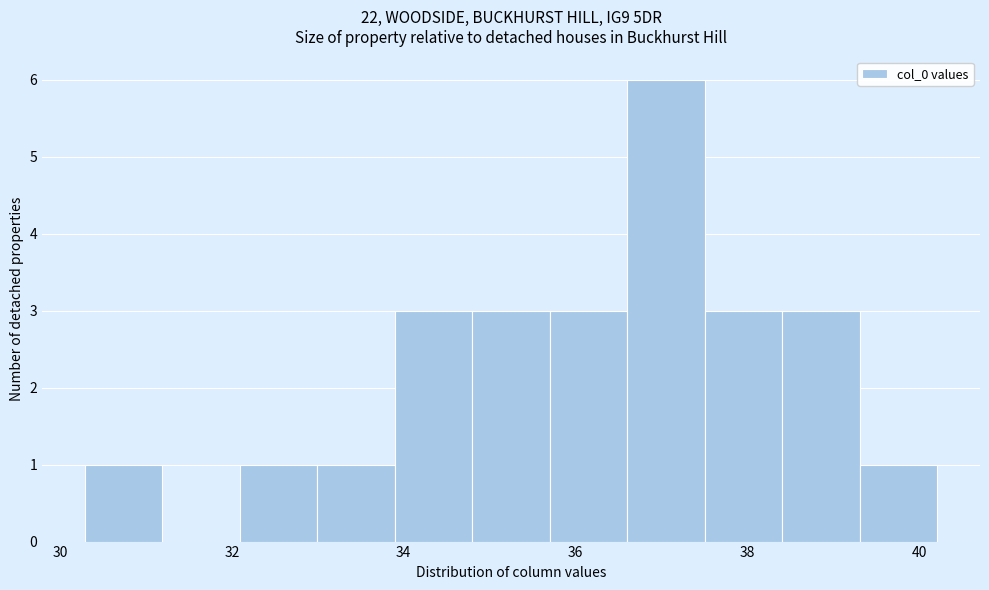

Which range on the x-axis has the tallest bar?

36.6 to 37.6